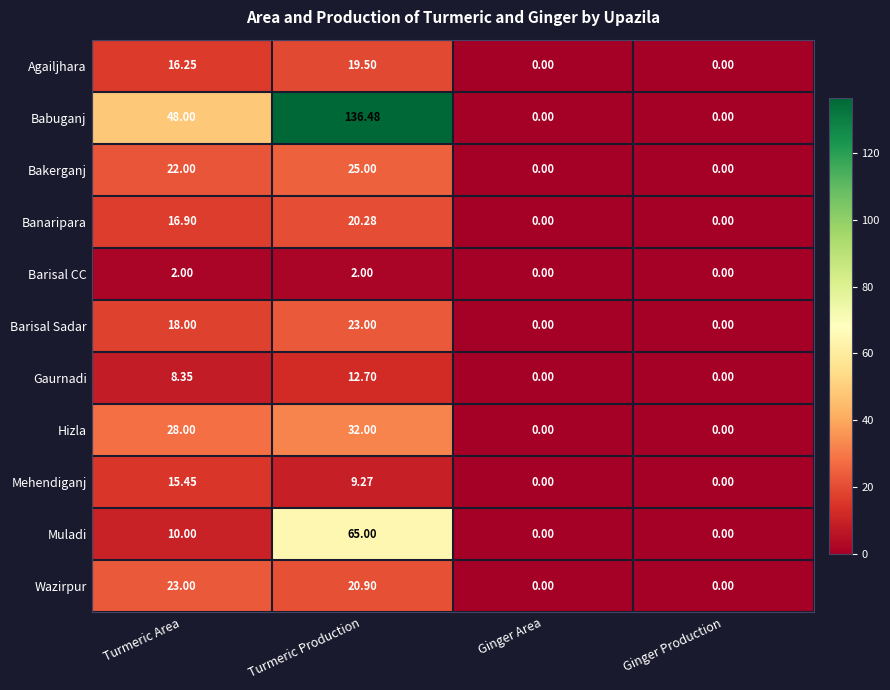

At Turmeric Area, list the series in order from largest to smallest.

Babuganj, Hizla, Wazirpur, Bakerganj, Barisal Sadar, Banaripara, Agailjhara, Mehendiganj, Muladi, Gaurnadi, Barisal CC